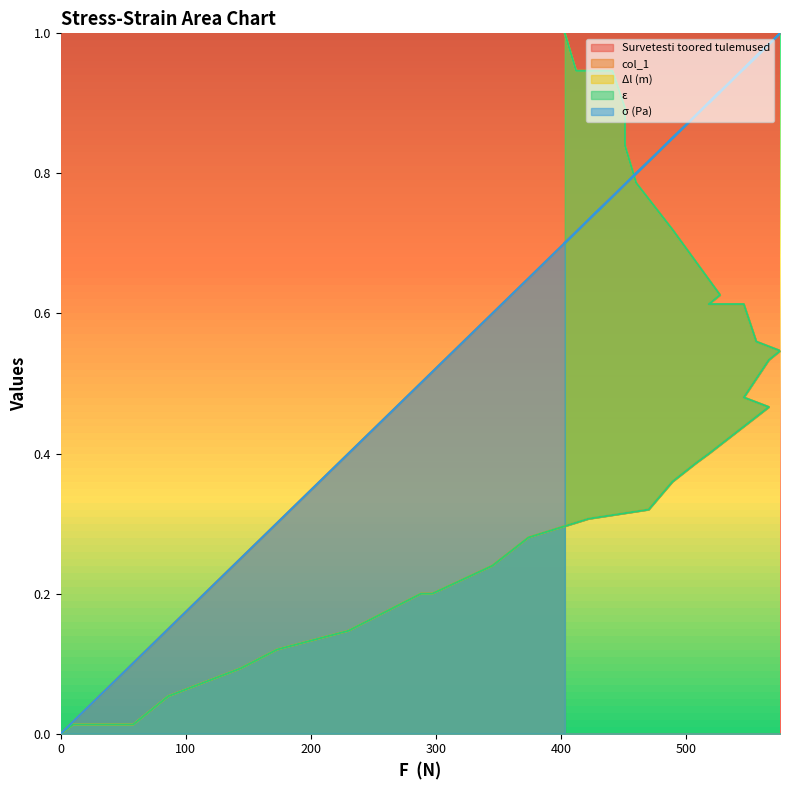

True or false: ε has more than 1 points higher than both neighbors.

False